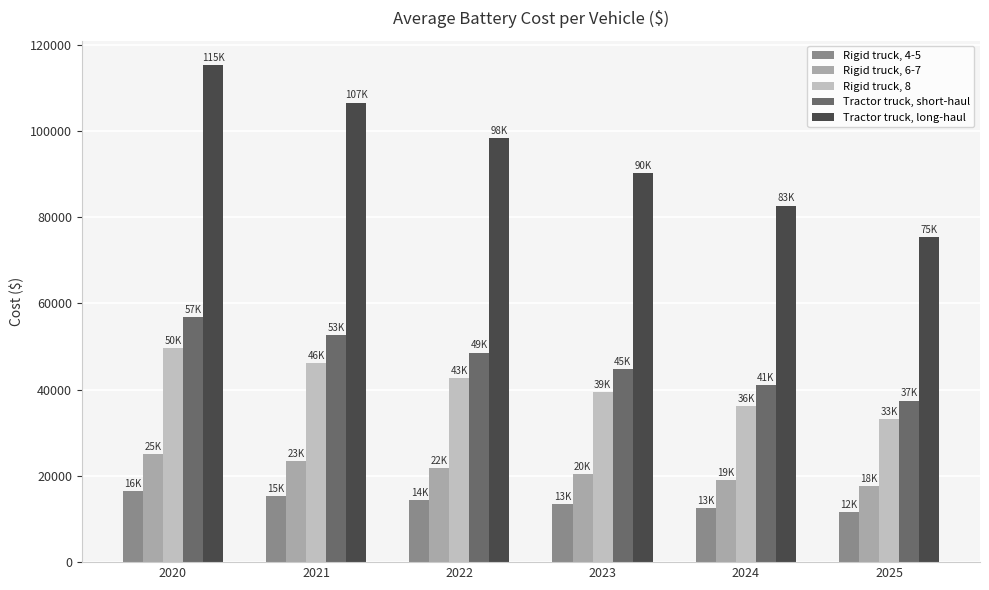

How many categories are shown in the chart?

6